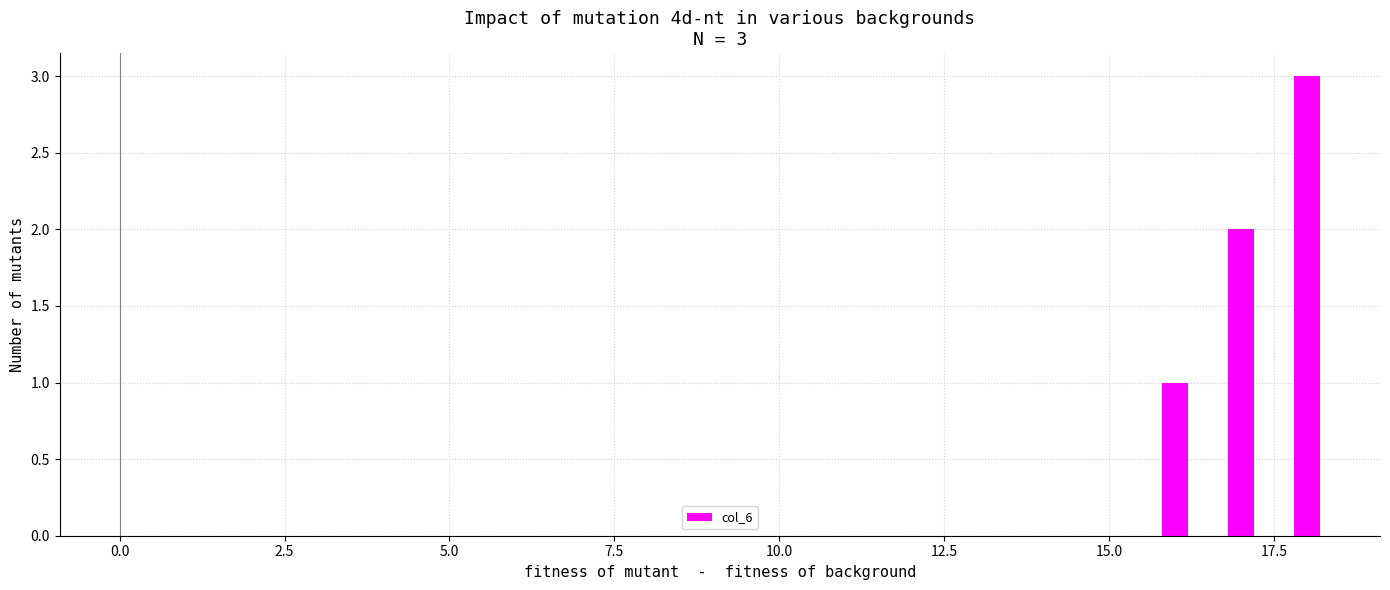

What is the greatest value displayed?

3